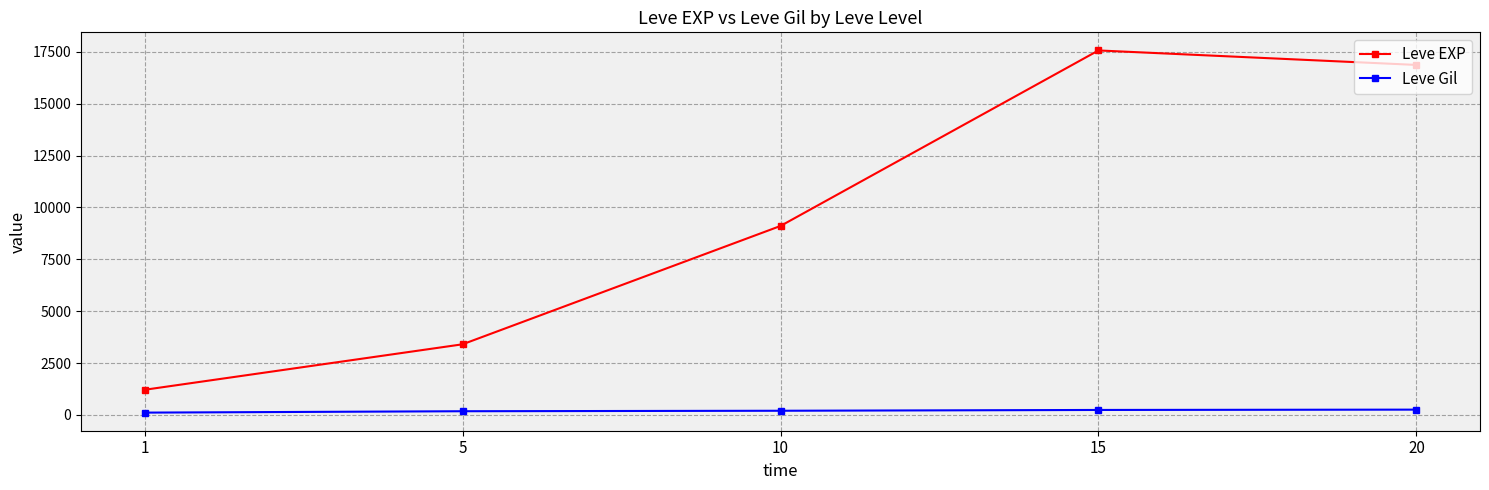

Is the value of Leve EXP at 5 greater than the value of Leve Gil at 15?

Yes